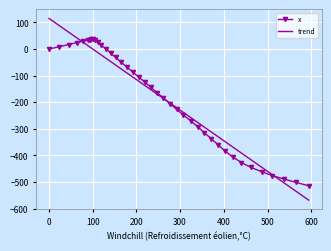

What is the change in value from 105.1 to 177.9?

-99.7